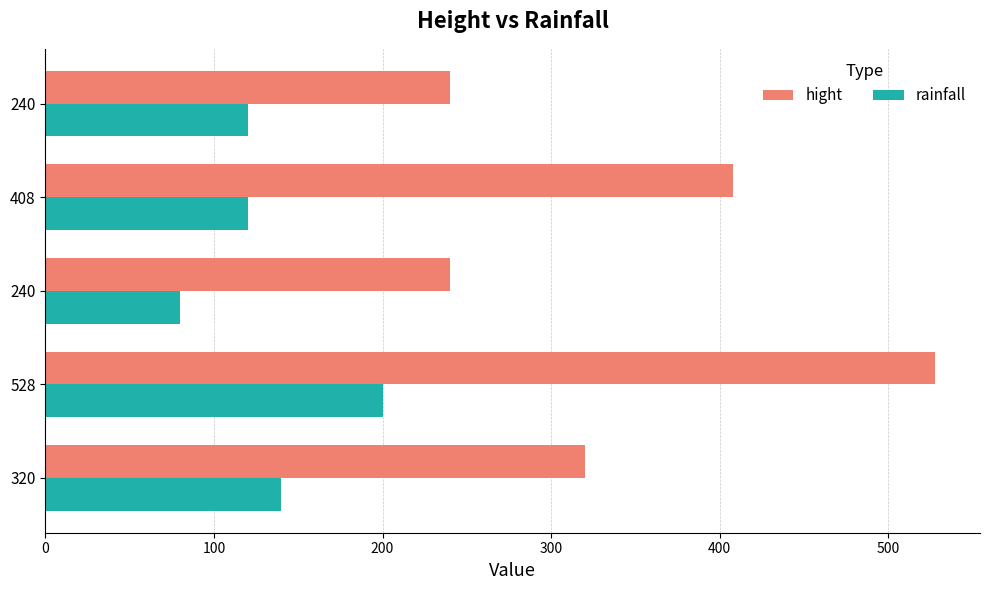

What are all the series names shown in the legend?

hight, rainfall